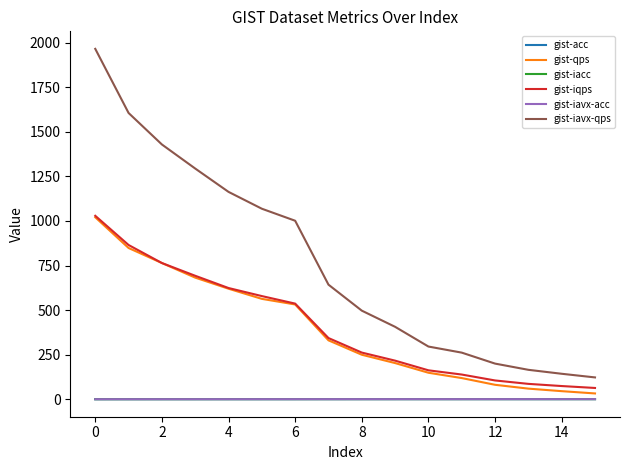

What is the maximum value for gist-iqps?

1028.8